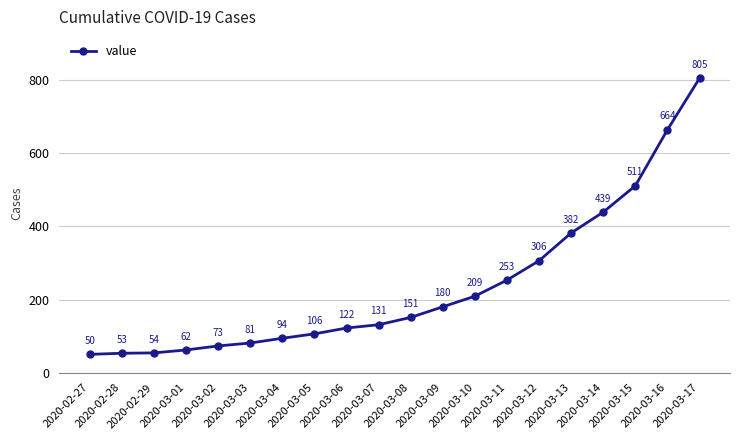

List the labels in order of value, smallest first.

2020-02-27, 2020-02-28, 2020-02-29, 2020-03-01, 2020-03-02, 2020-03-03, 2020-03-04, 2020-03-05, 2020-03-06, 2020-03-07, 2020-03-08, 2020-03-09, 2020-03-10, 2020-03-11, 2020-03-12, 2020-03-13, 2020-03-14, 2020-03-15, 2020-03-16, 2020-03-17